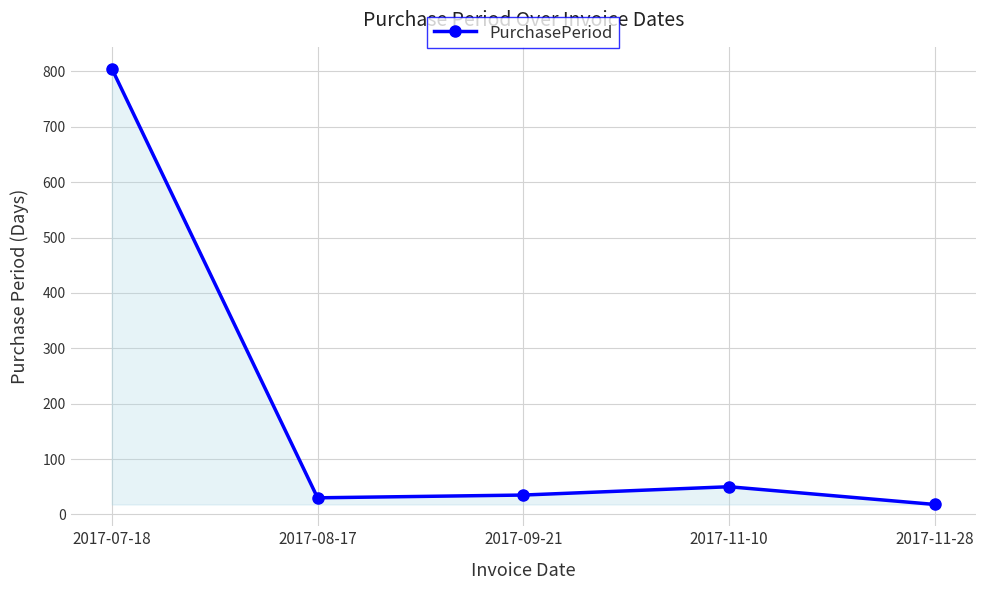

What is the label of the 3rd point from the left?

2017-09-21